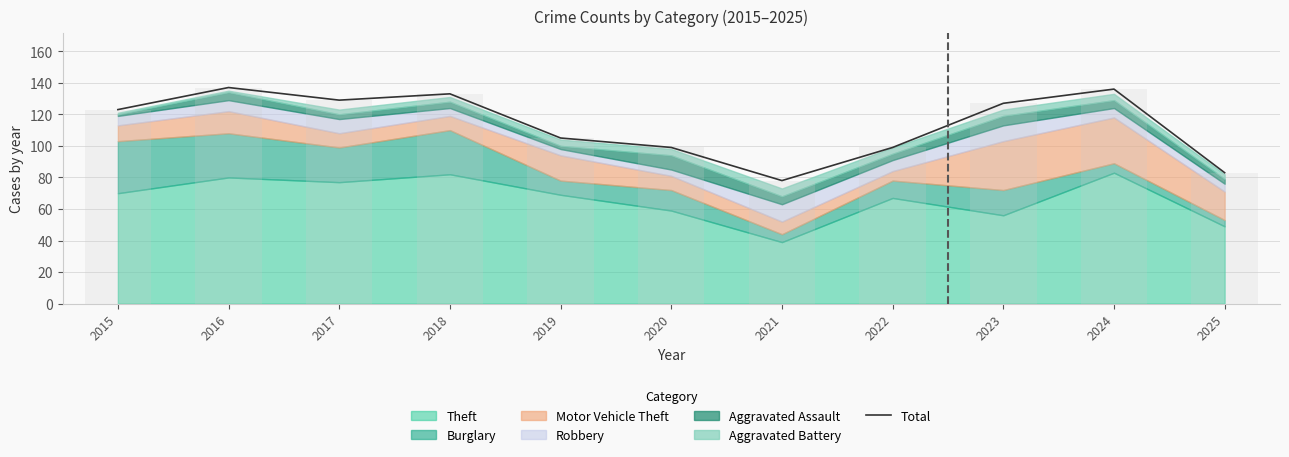

Approximately how many times larger is the value at 2021 compared to 2020?

0.8